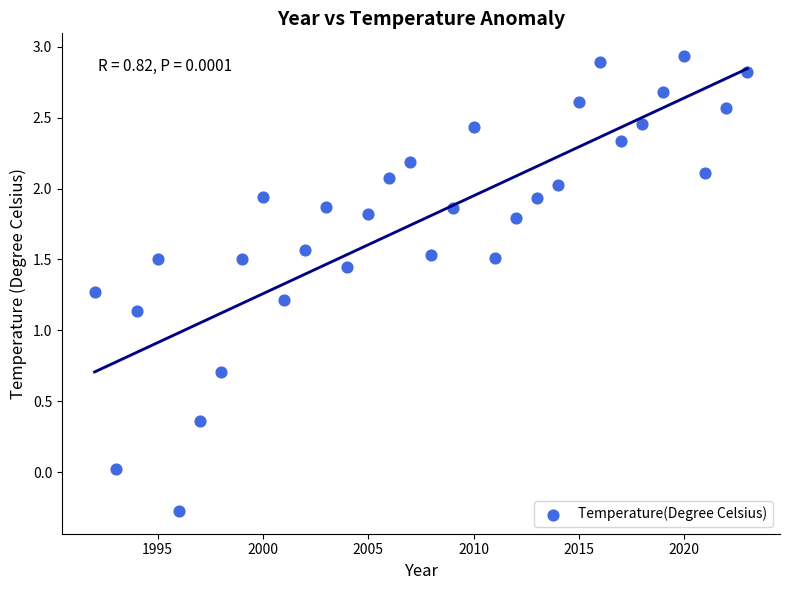

What is the range of X values (max minus min)?

31.0